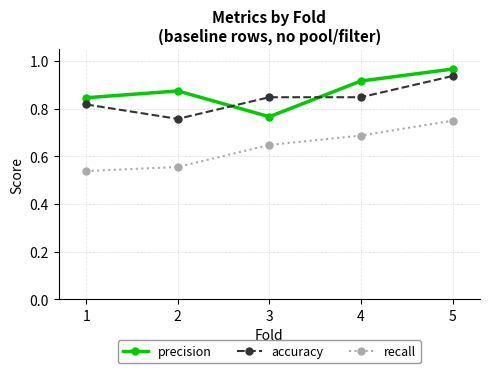

In precision, how many points are lower than both neighbors (excluding endpoints)?

1